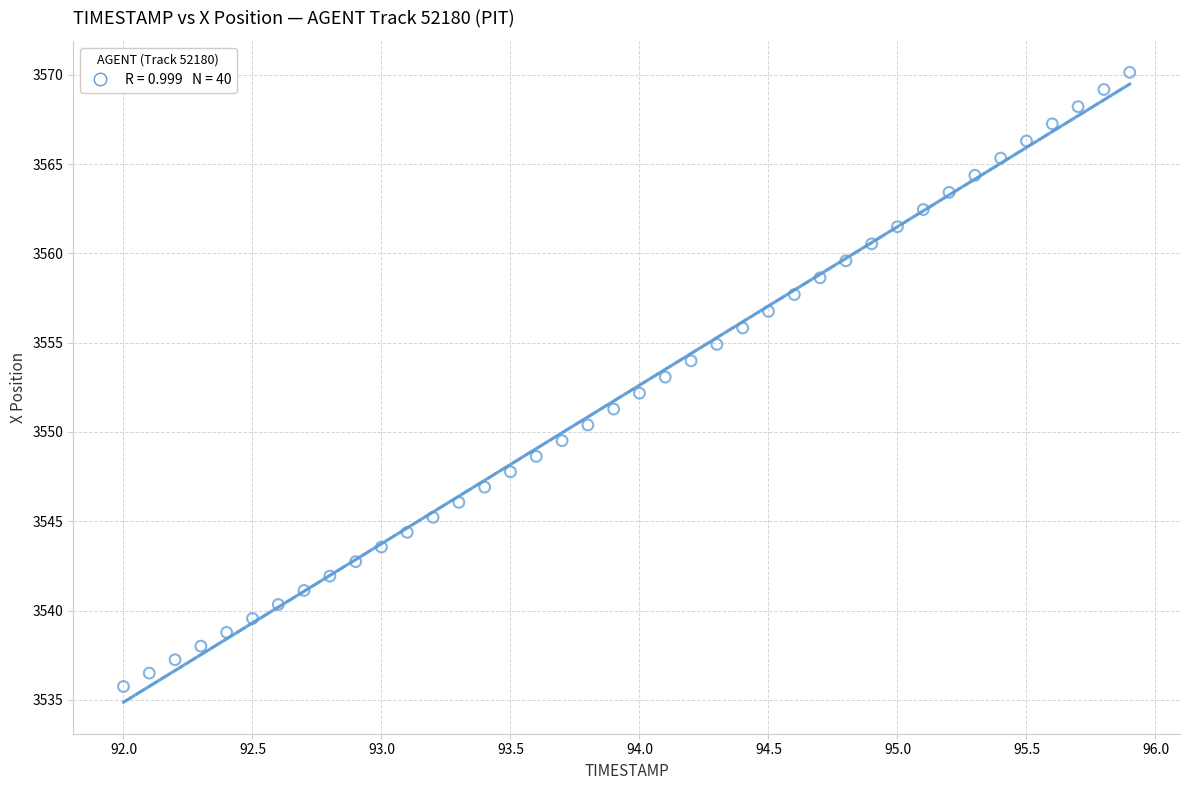

What is the range of Y values (max minus min)?

34.4